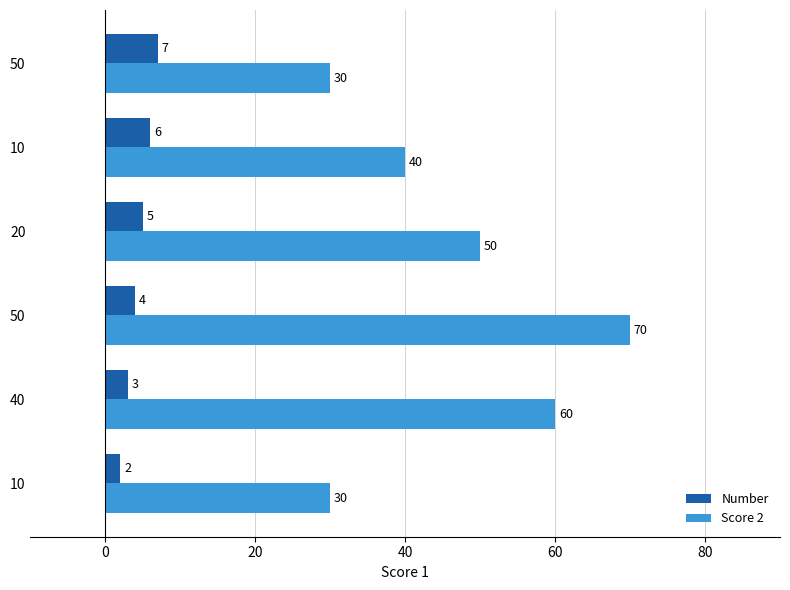

How many distinct data groups are displayed?

2